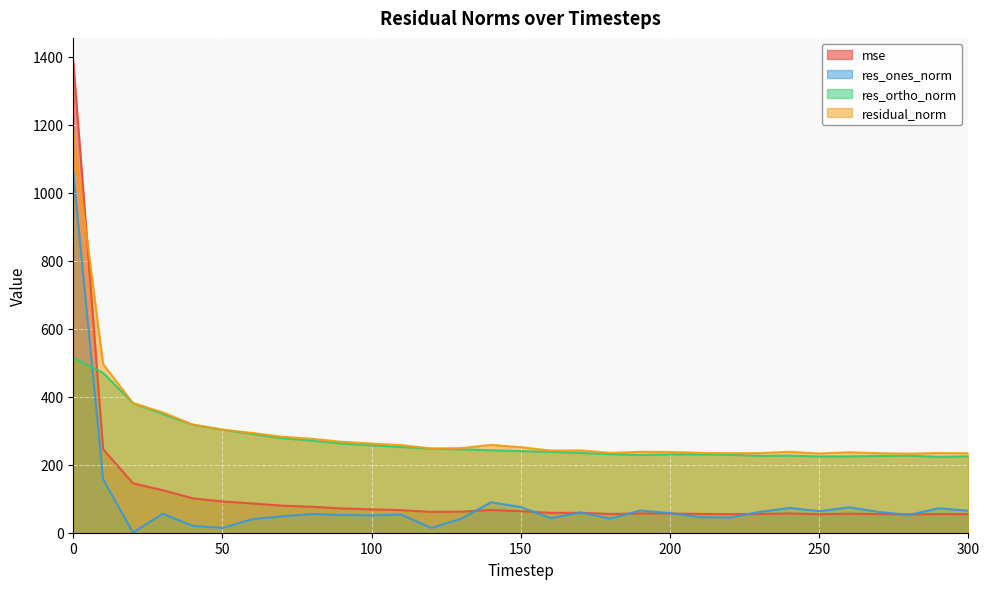

What is the greatest value displayed?

1386.0